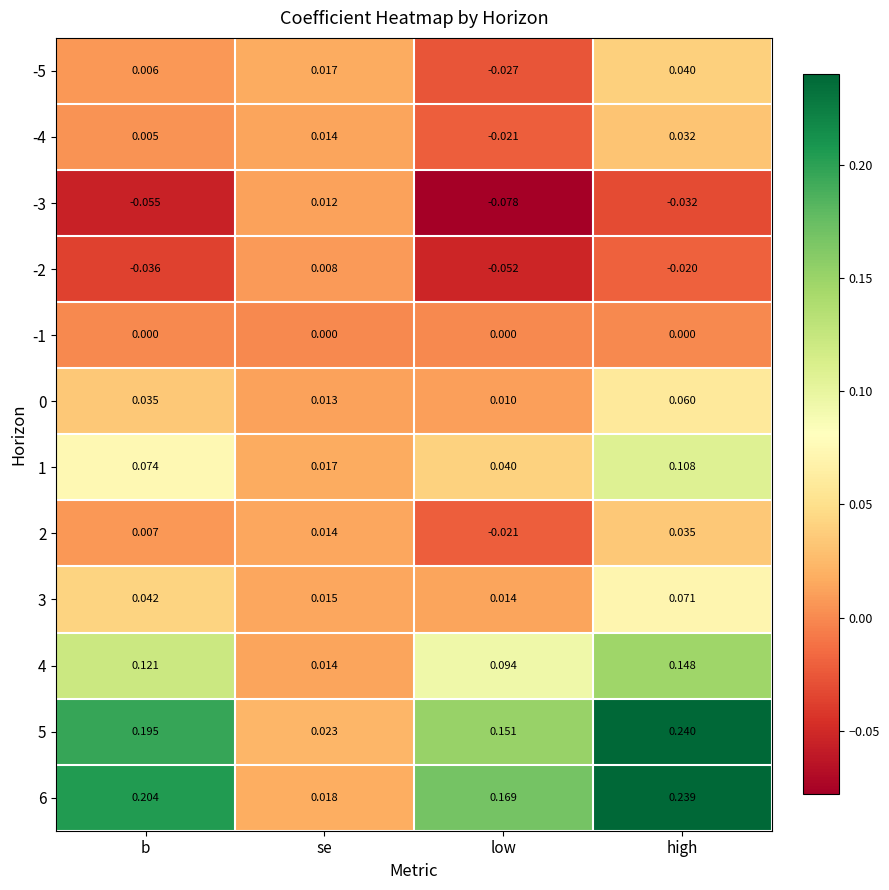

Which category has the lowest value across all series?

low